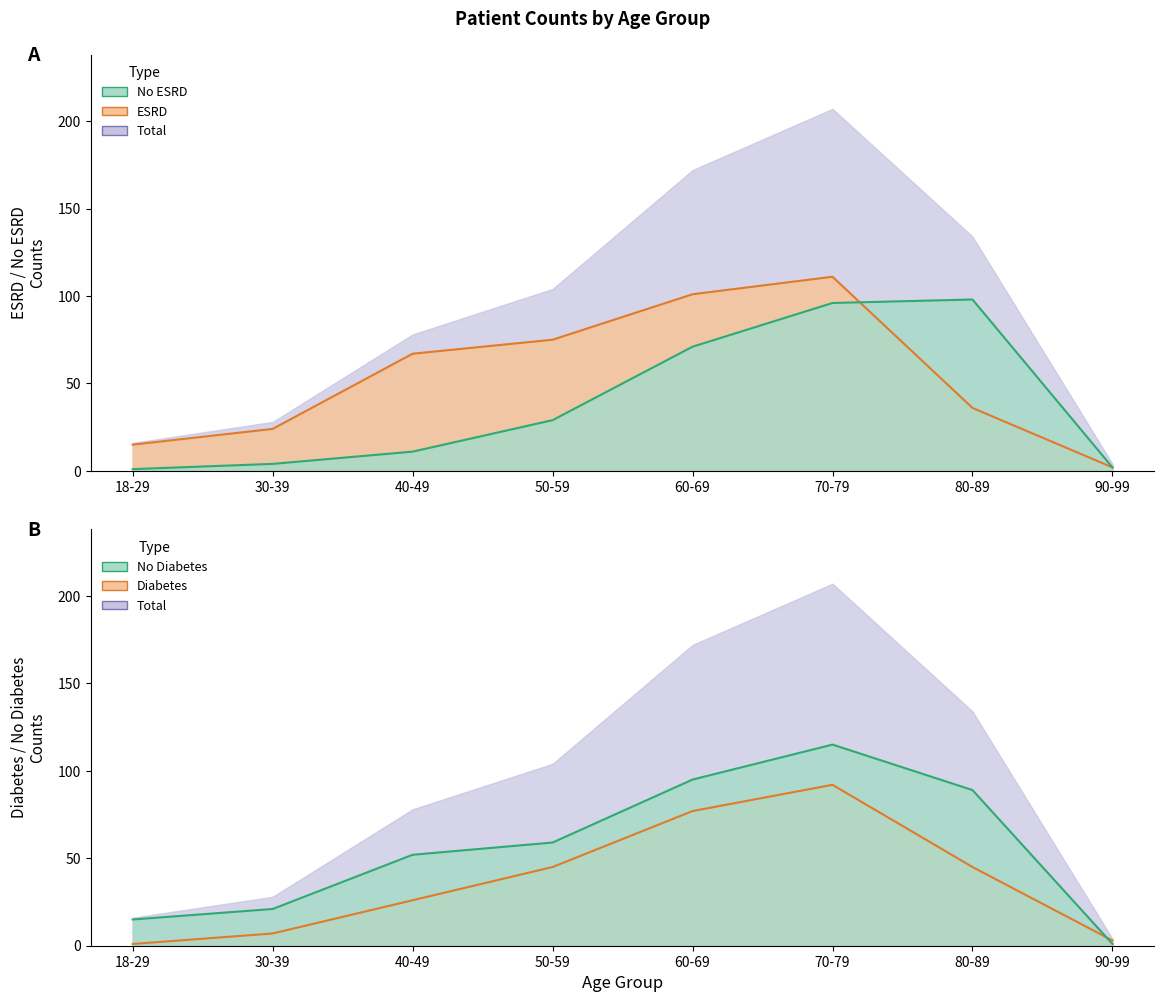

Which has a higher value, 70-79 or 40-49?

70-79